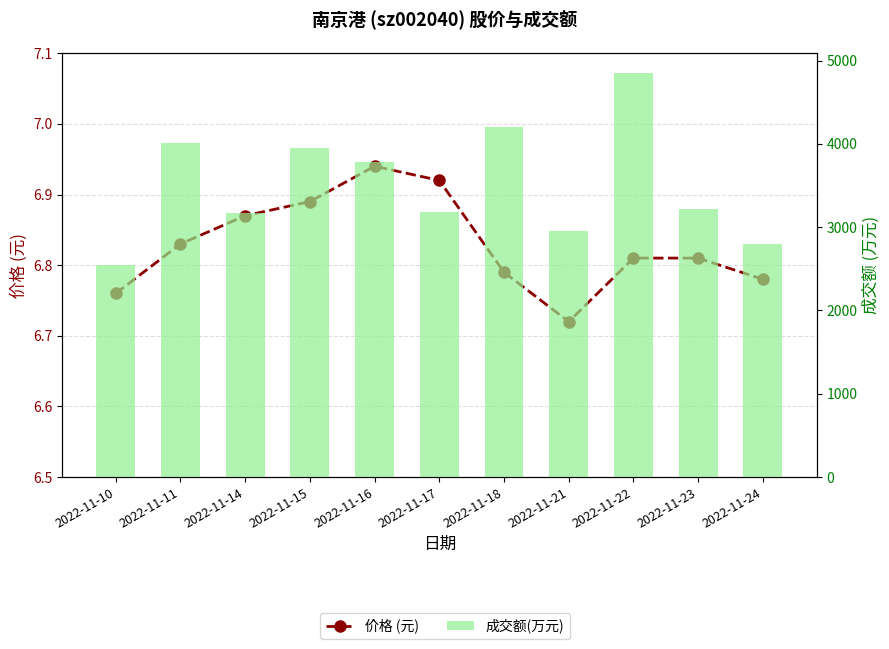

How many data points does each series have?

11